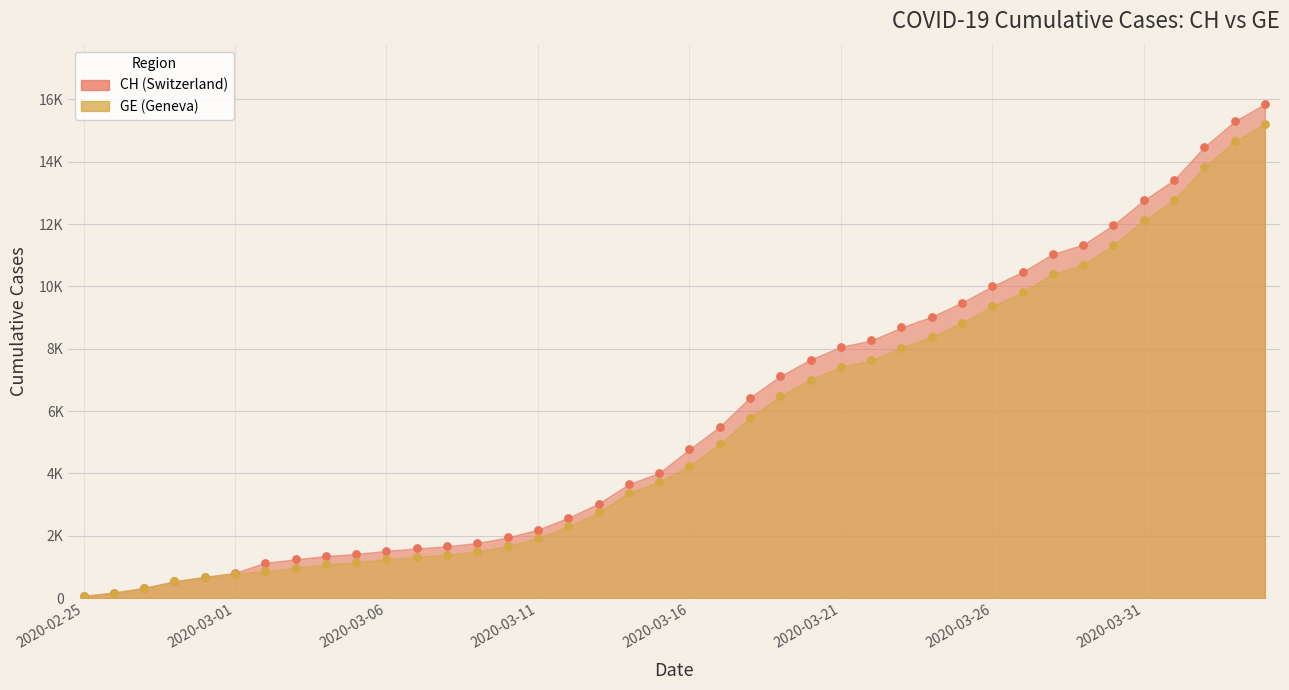

What is the total value across all series at 2020-03-20?

14666